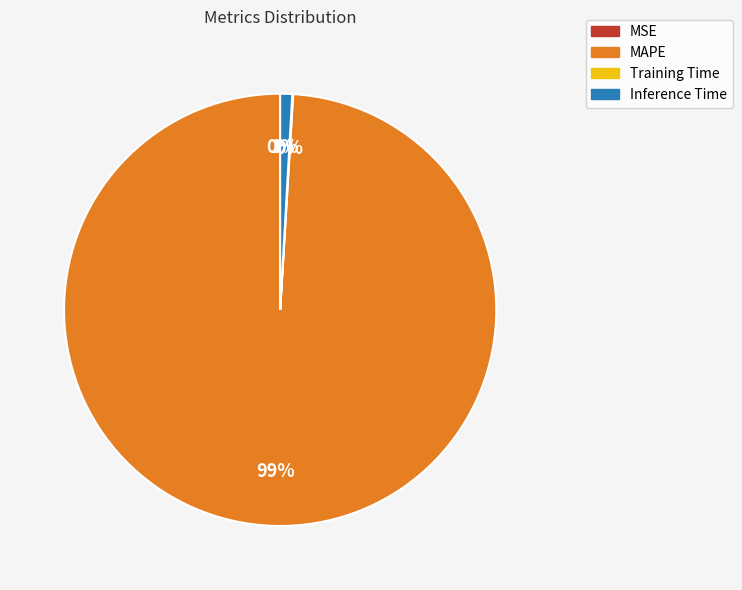

Which category has the biggest portion of the pie?

MAPE